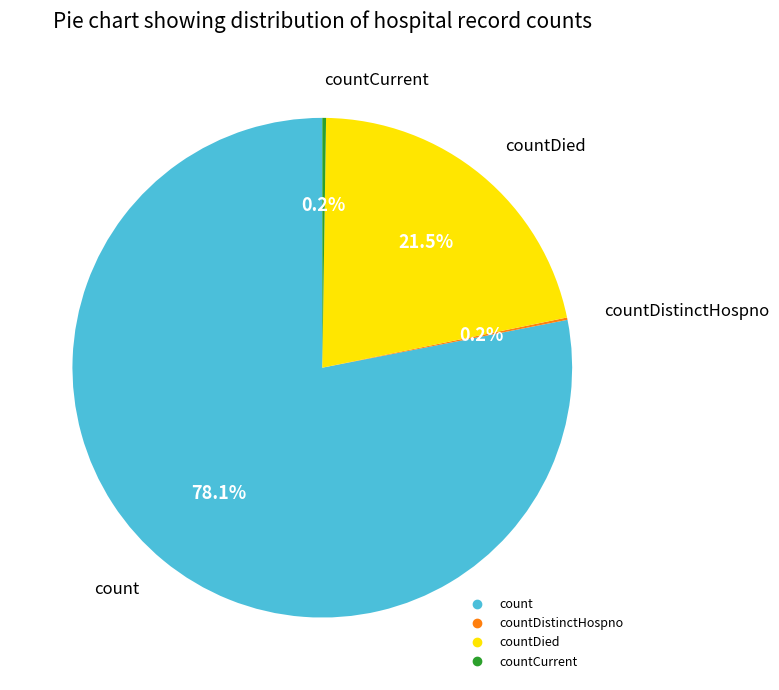

Is there a majority slice in this chart?

Yes